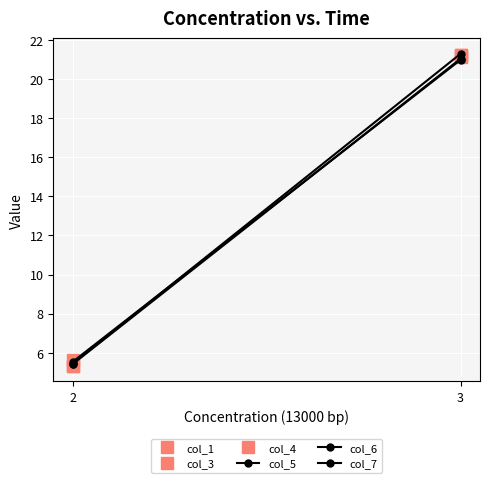

Rank the categories by col_6 value from lowest to highest.

2, 3